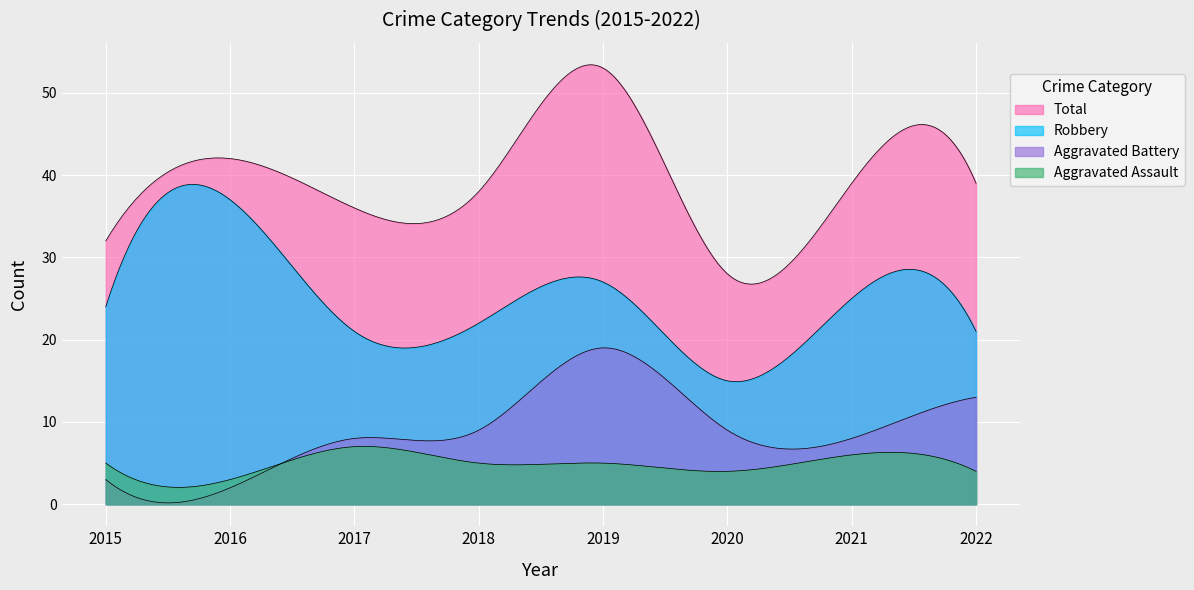

How many times do Aggravated Assault and Aggravated Battery cross each other?

1